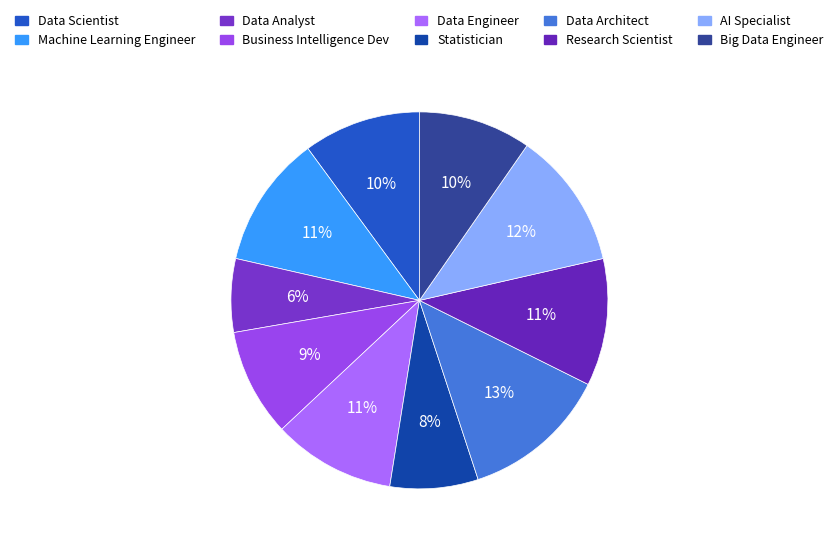

What is the ratio of the value at Big Data Engineer to the value at AI Specialist?

0.8